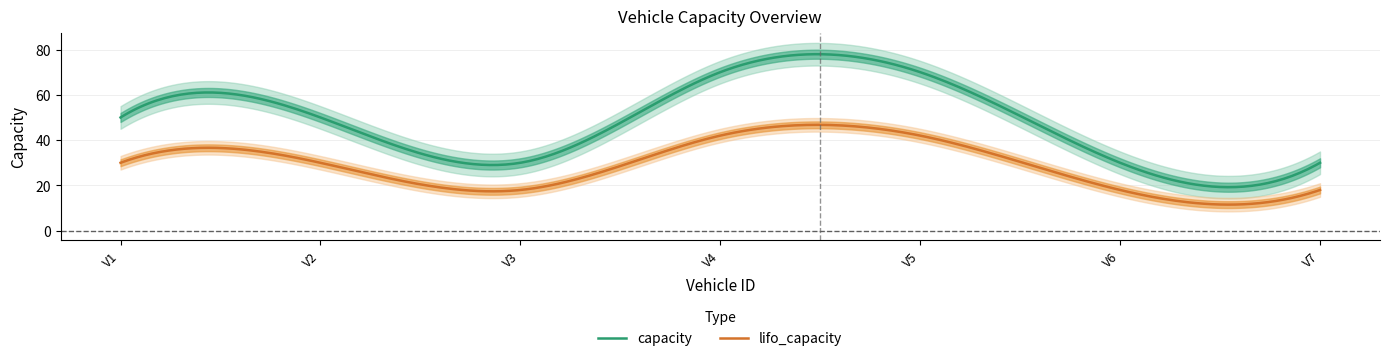

Reading left to right, extract all data points from this chart.

capacity: 50	50	30	70	70	30	30
lifo_capacity: 30	30	18	42	42	18	18